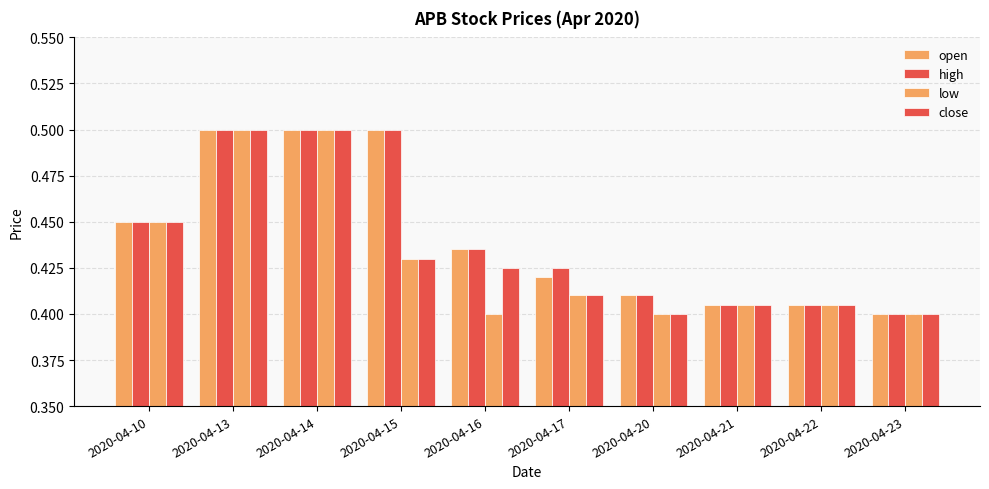

True or false: close has a value of 0.7 at 2020-04-22.

False